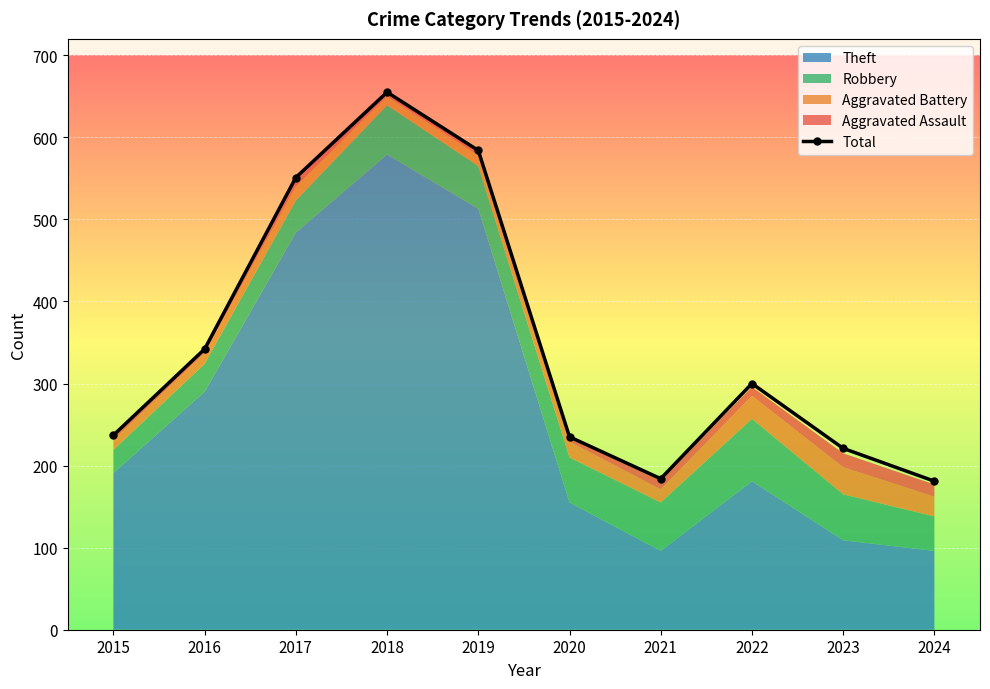

What is the value of the 3rd point from the left?

551